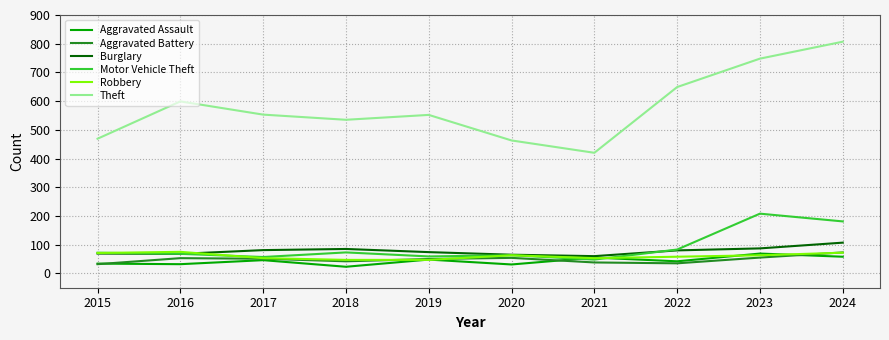

What are all the series names shown in the legend?

Aggravated Assault, Aggravated Battery, Burglary, Motor Vehicle Theft, Robbery, Theft